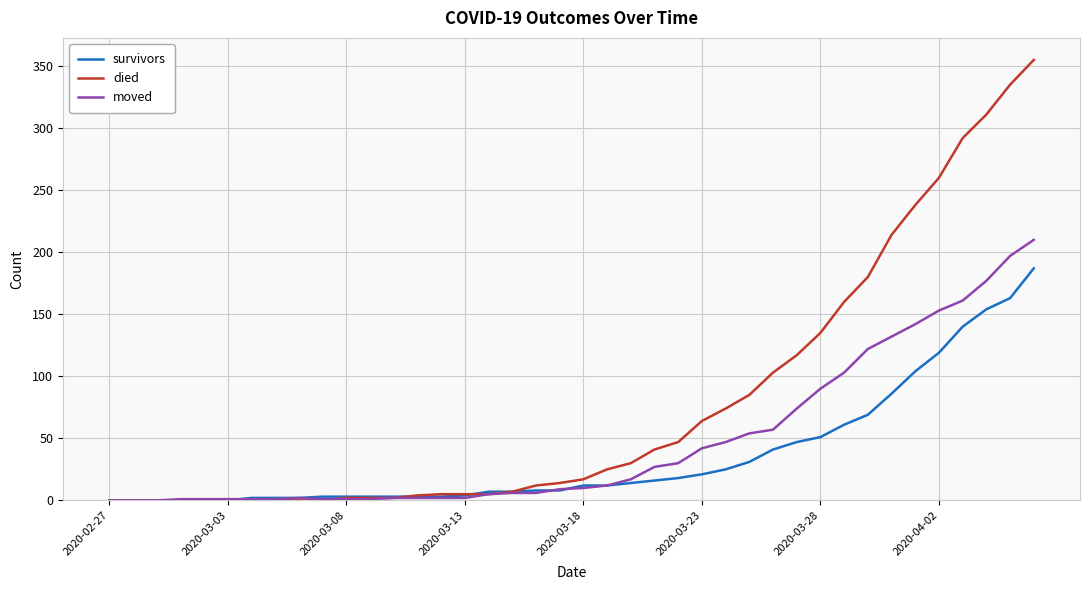

True or false: died and survivors intersect in this chart.

True